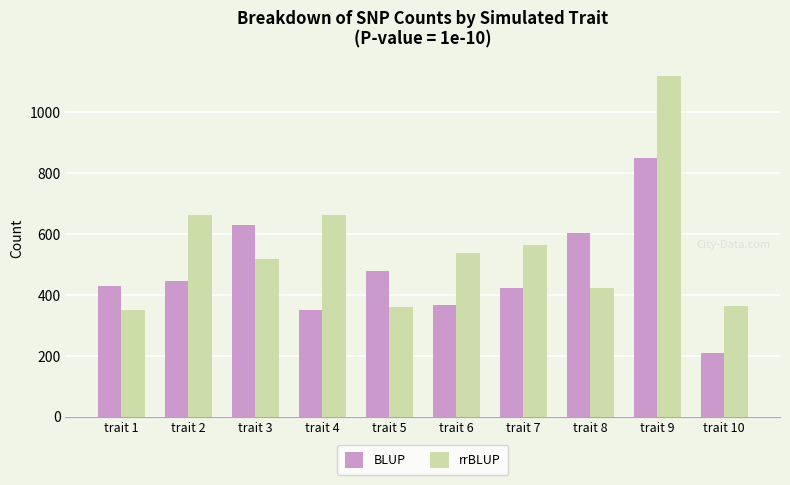

Is the value of BLUP at trait 1 greater than the value of rrBLUP at trait 9?

No